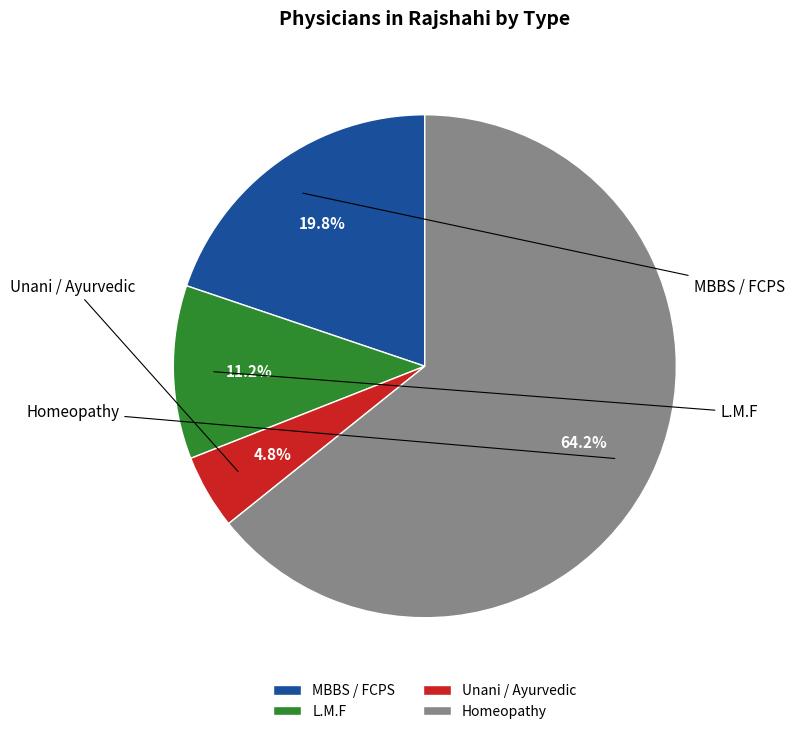

To the nearest percent, what is the difference between the largest and smallest slice percentages?

59%